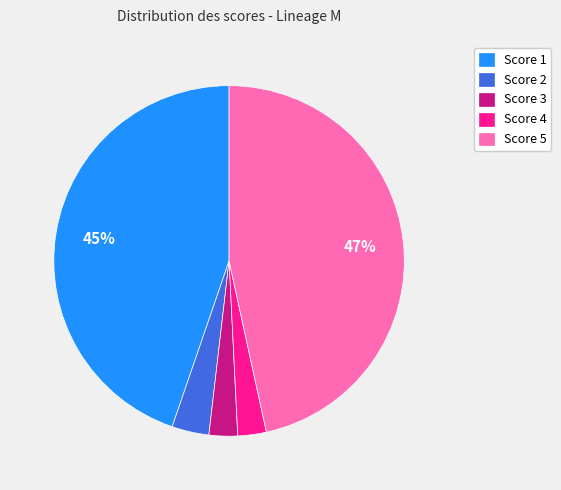

Does Score 3 represent more than half of the total?

No